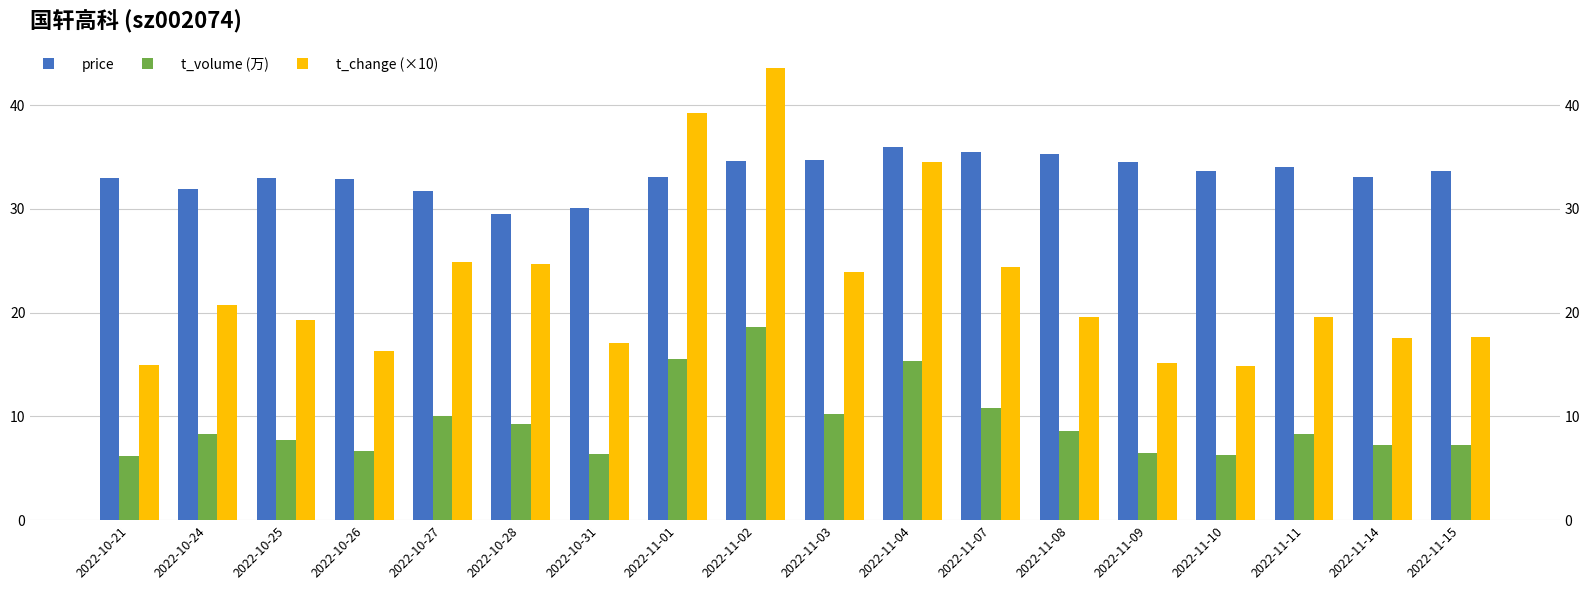

What is the label of the 9th bar from the left?

2022-11-02